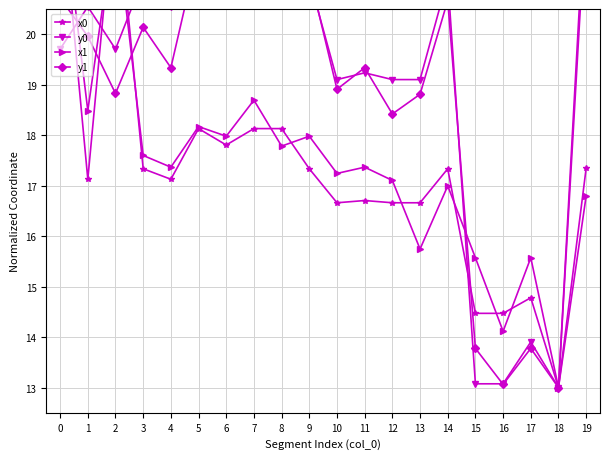

Where is x1 nearest to the value 18?

6